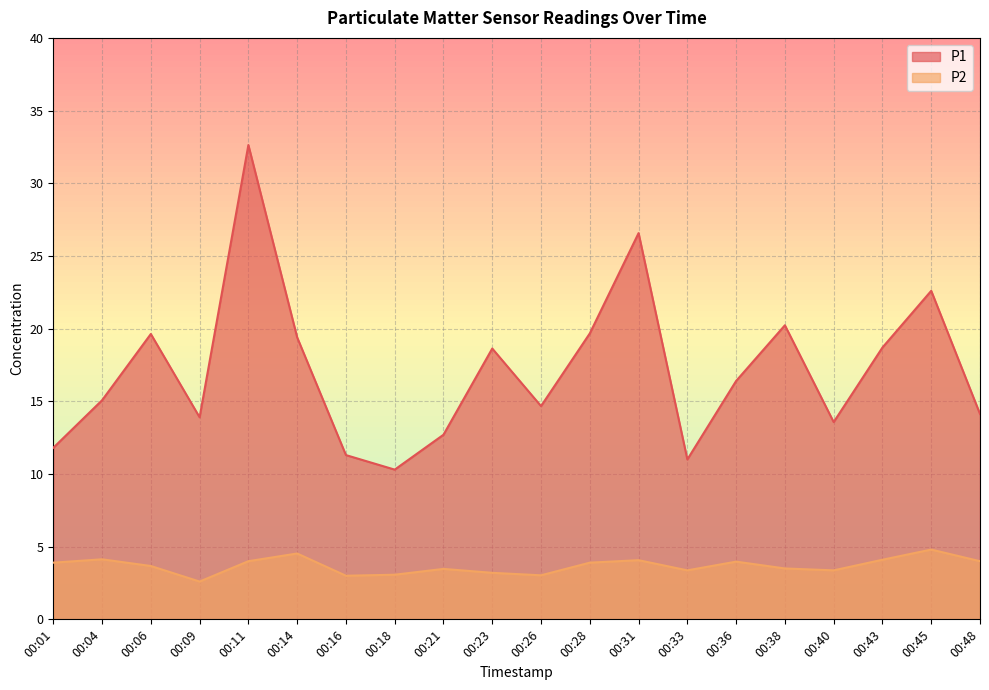

What is the greatest value displayed?

32.6